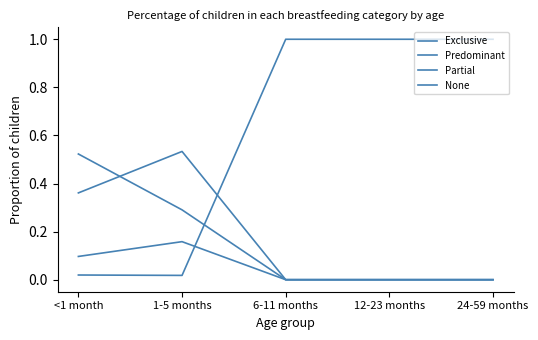

How many times do Exclusive and None cross each other?

1